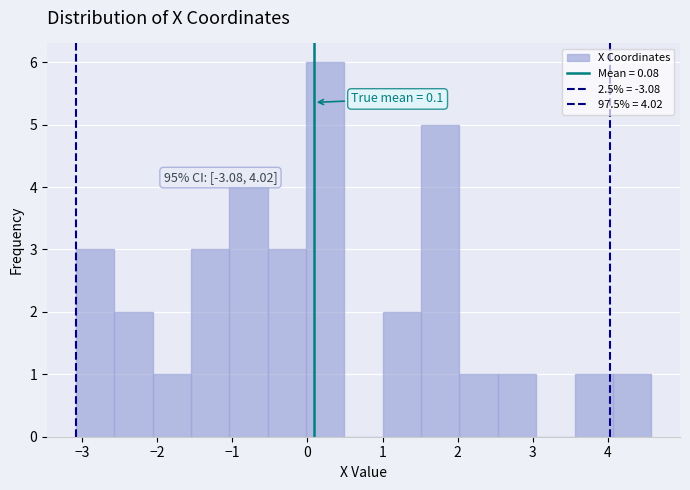

Which range on the x-axis has the tallest bar?

0.0 to 0.5